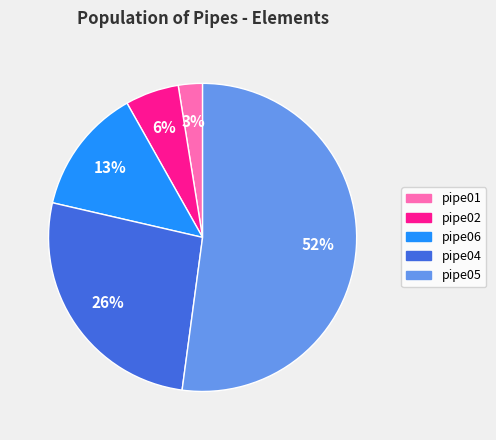

What percentage is the pipe05 slice, to the nearest percent?

52%